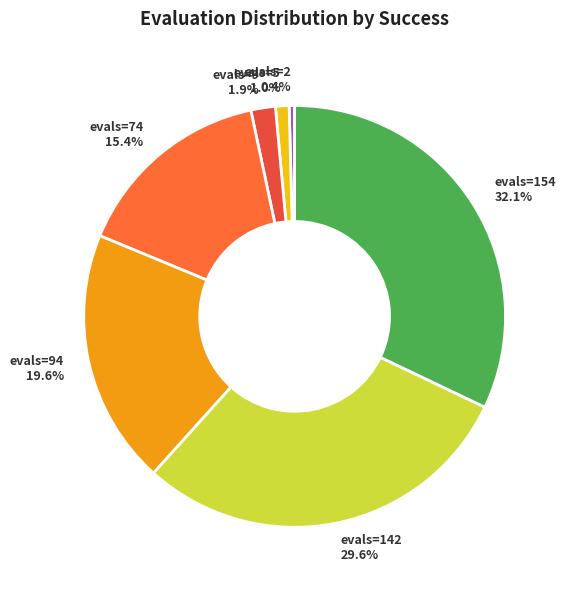

Count the number of slices in the pie.

7